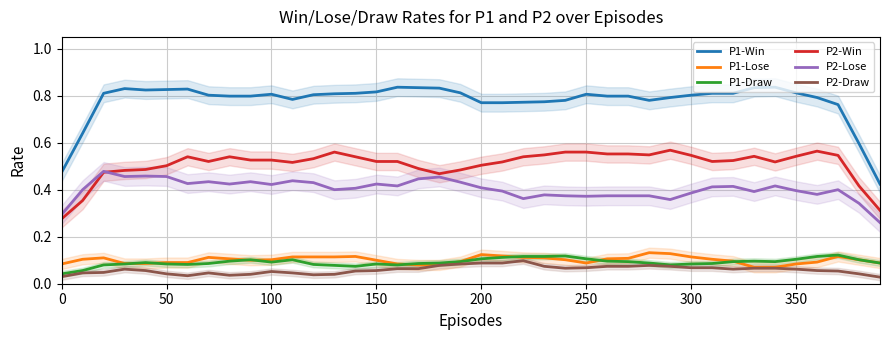

True or false: P1-Win and P1-Lose cross at least once.

False